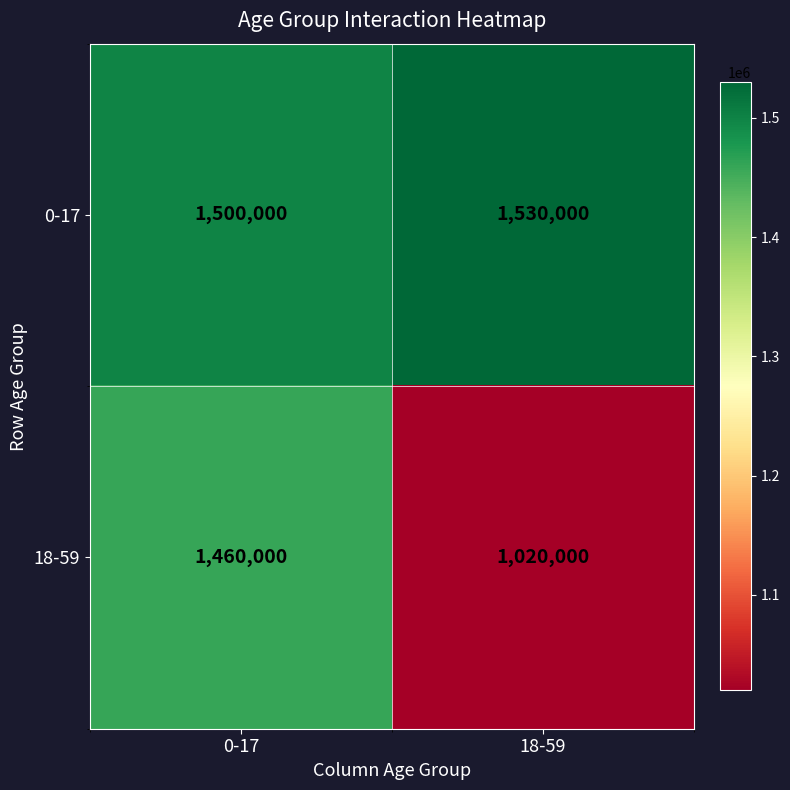

What is the sum of the 0-17 values at 18-59 and 0-17?

3030000